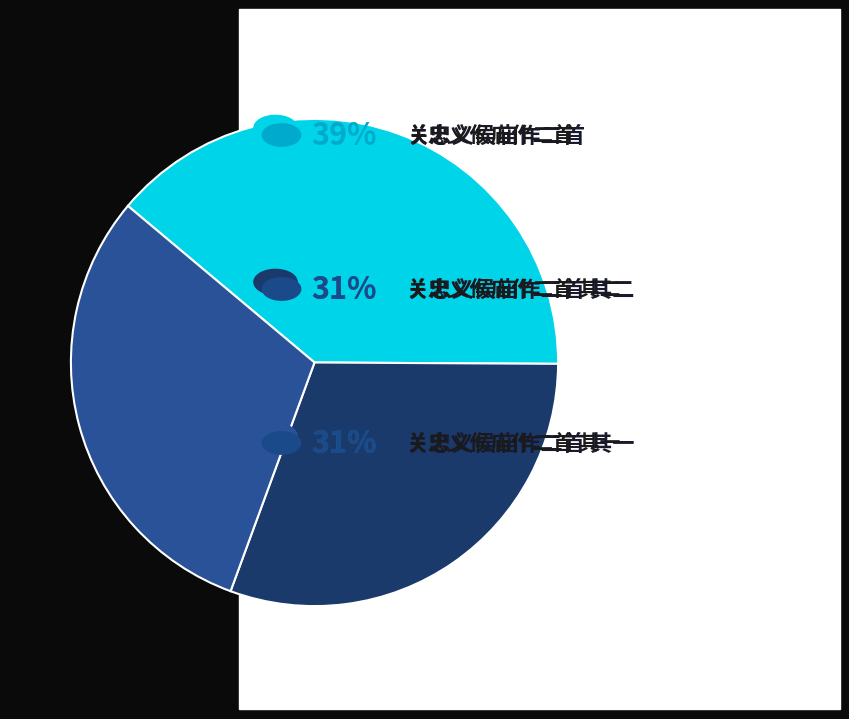

Is there a majority slice in this chart?

No